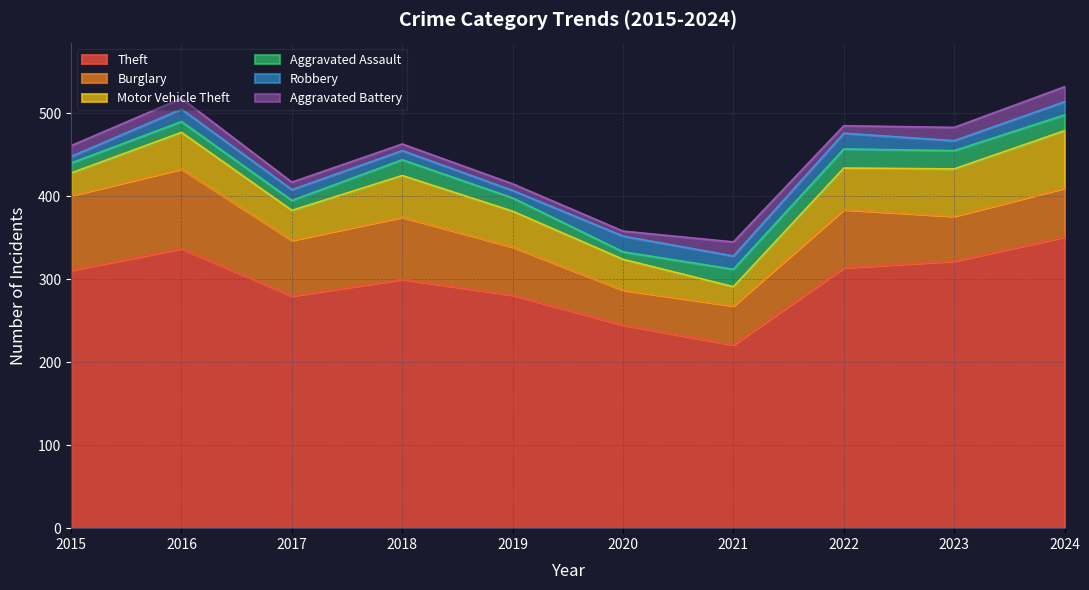

True or false: Theft and Motor Vehicle Theft intersect in this chart.

False